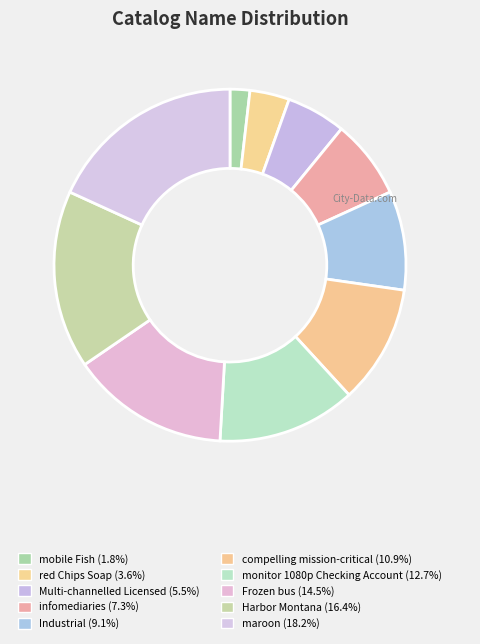

How many slices are in this pie chart?

10